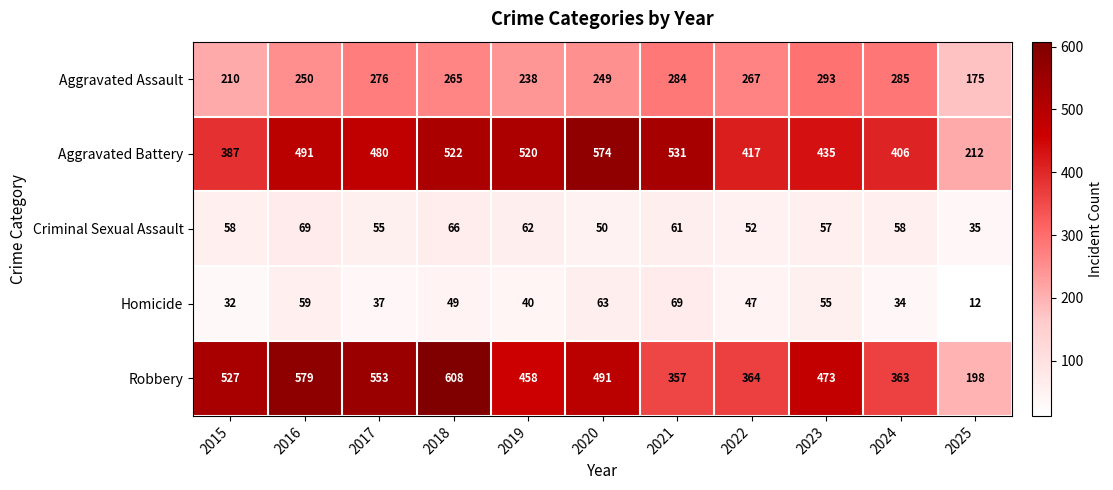

What is the maximum value for Robbery?

608